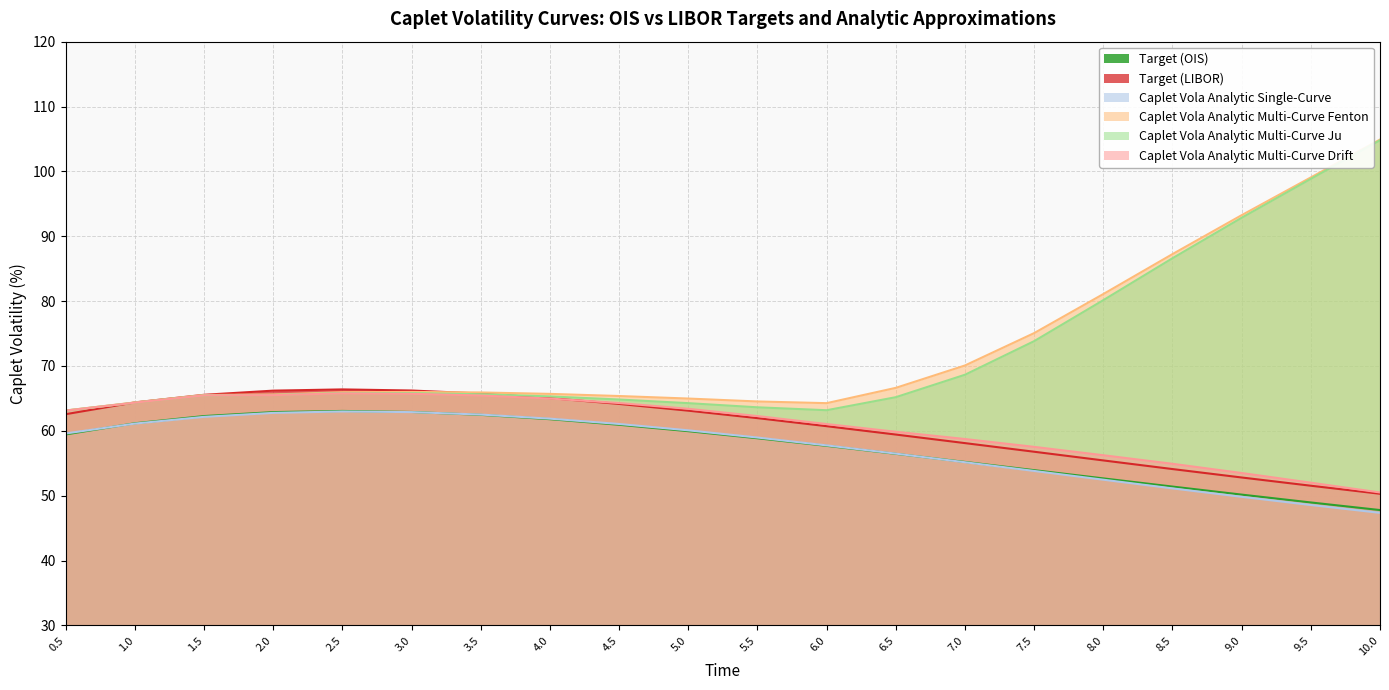

The value of Target (LIBOR) at 4.0 is 65.0. True or false?

True